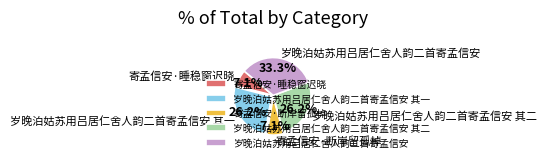

Count the number of slices in the pie.

5